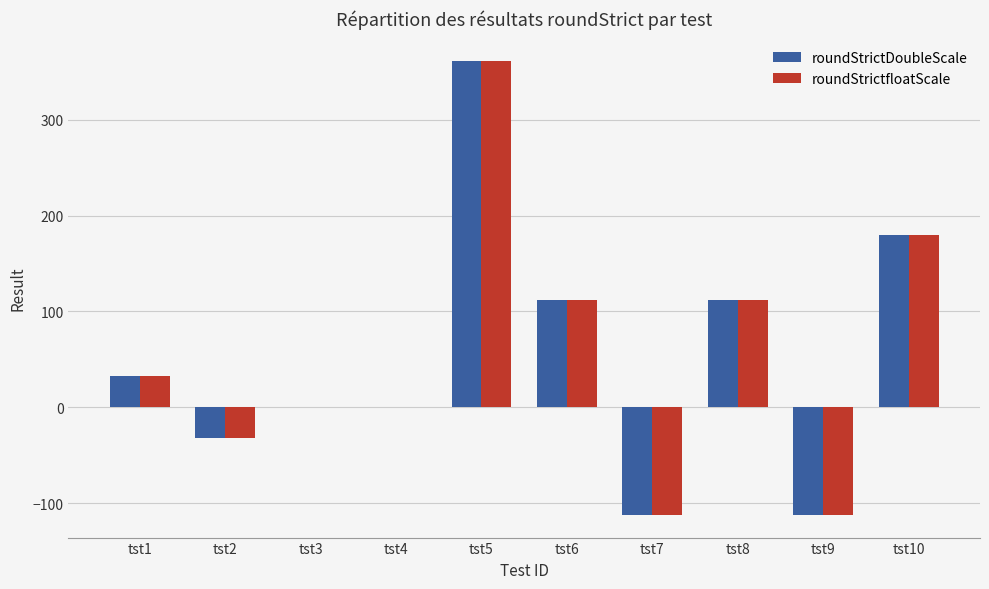

What is the maximum value for roundStrictDoubleScale?

361.0